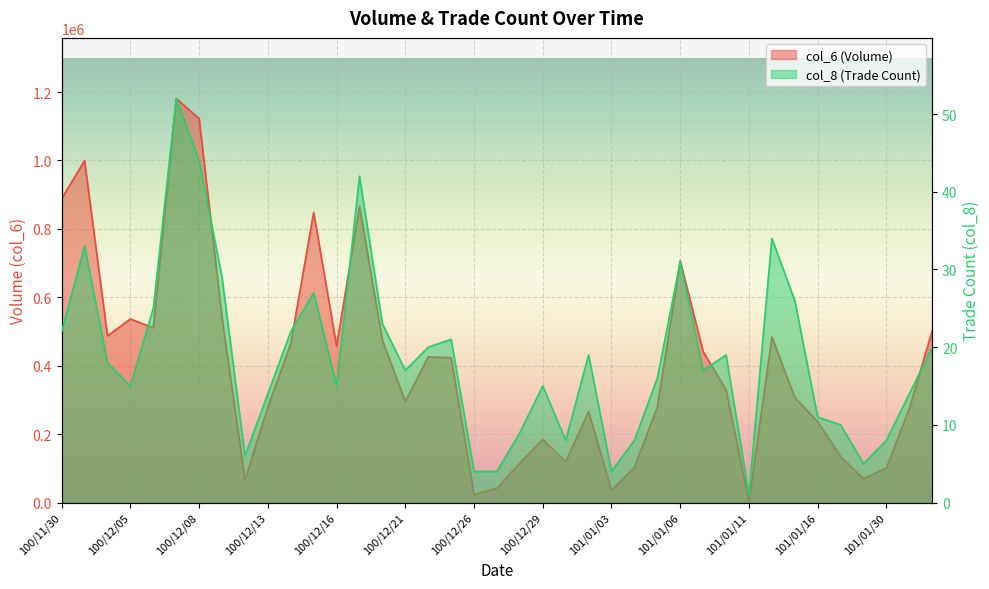

What is the difference between the highest and lowest values at 101/01/18?

69495